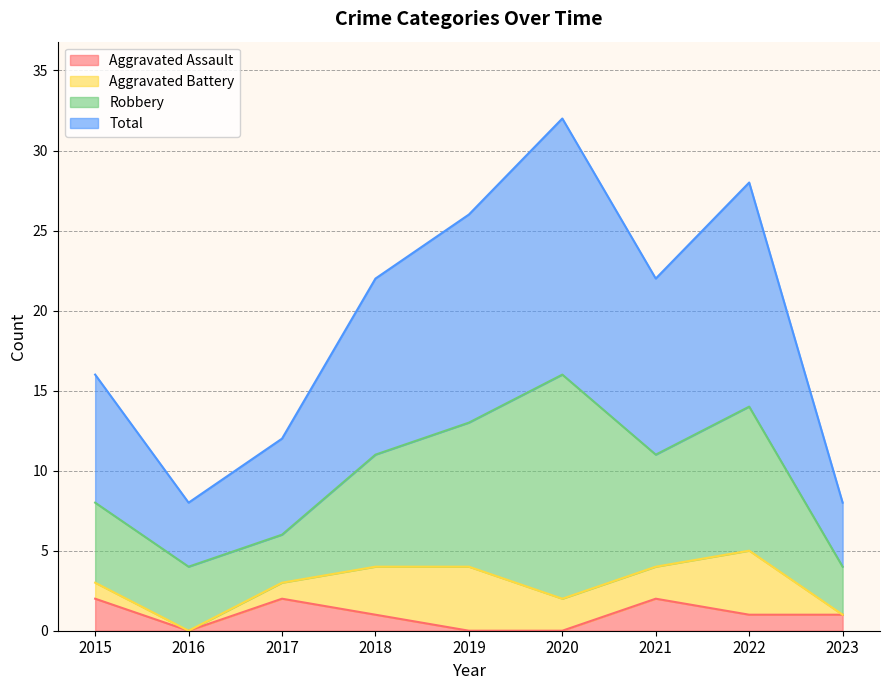

Which has a higher value, 2019 or 2018?

2018